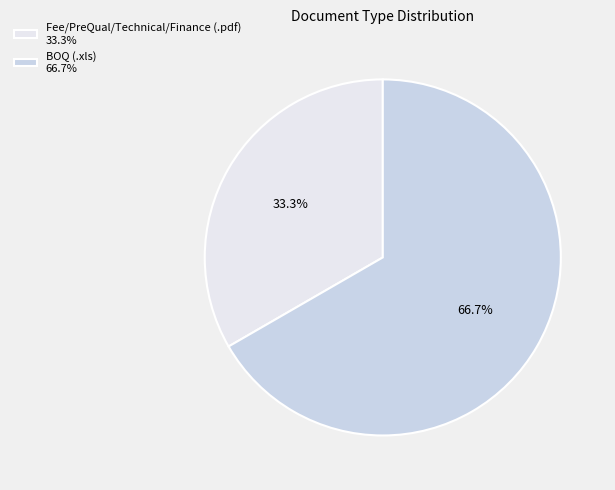

Which category accounts for the majority?

BOQ (.xls)